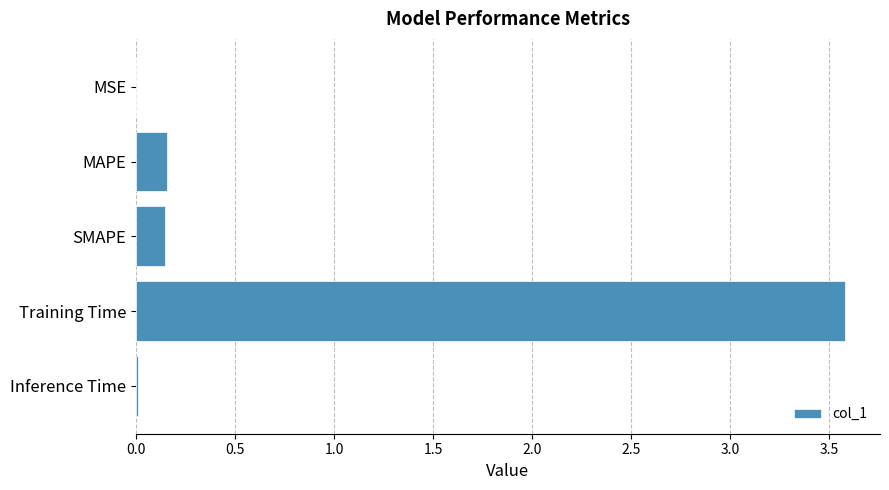

What is the change in value from MAPE to Training Time?

+3.4